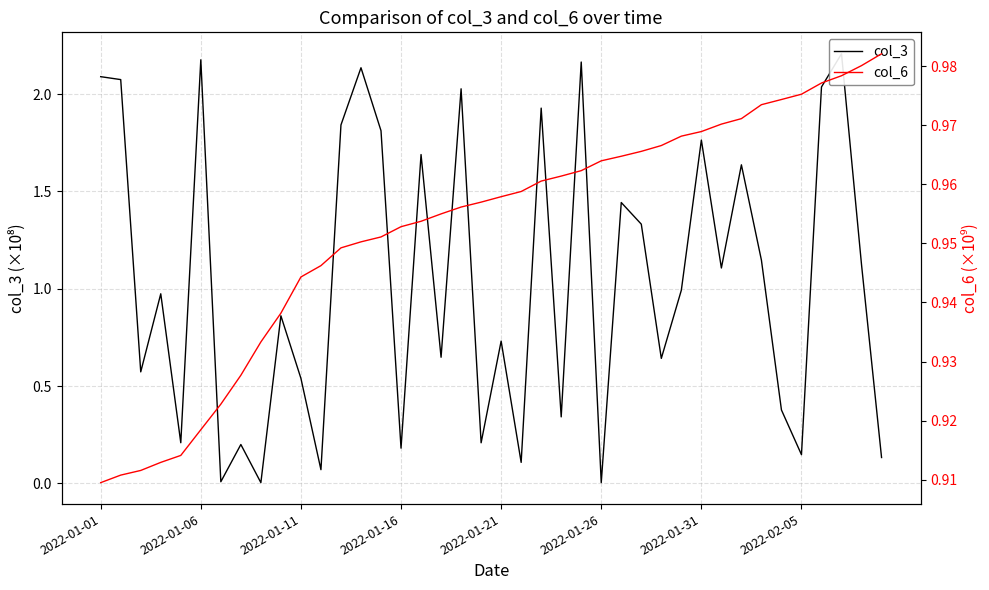

What is the greatest value displayed?

2.2